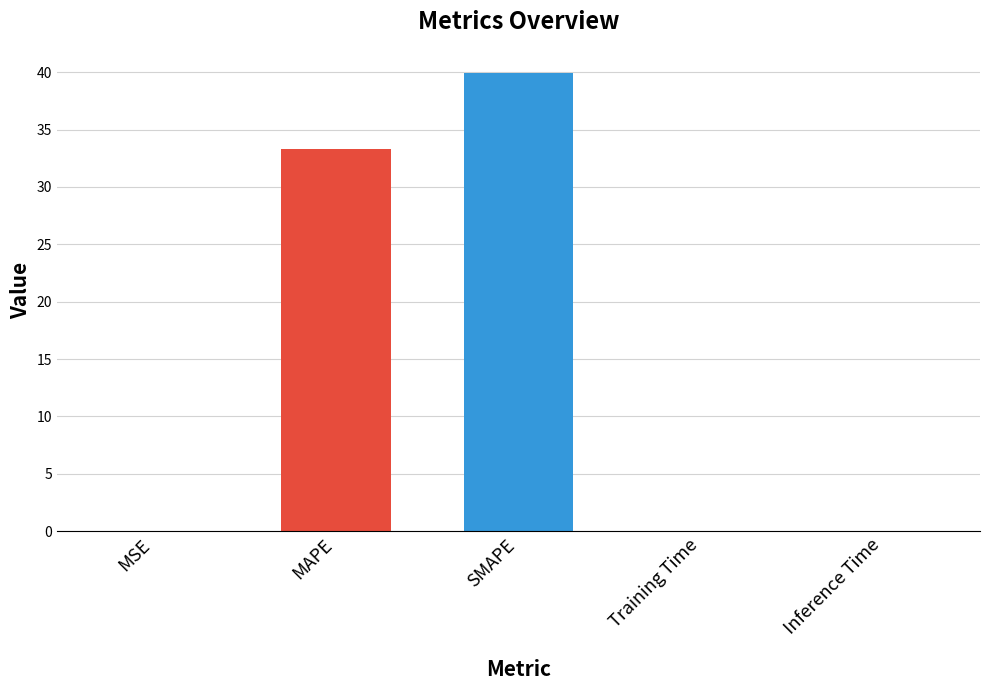

At which category does the chart reach its peak across all series?

SMAPE